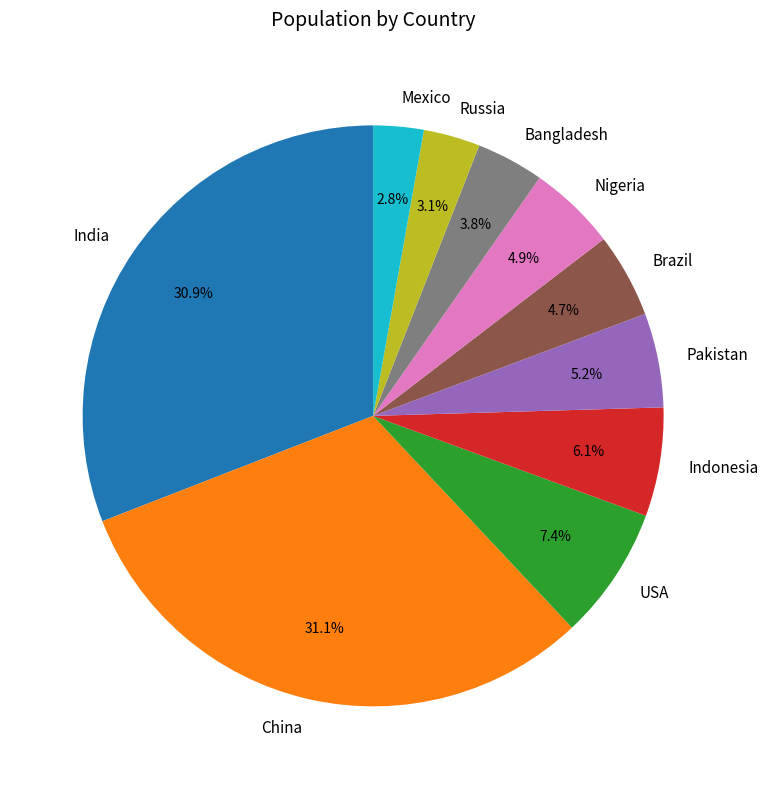

The Nigeria slice represents 18% of the pie. True or false?

False